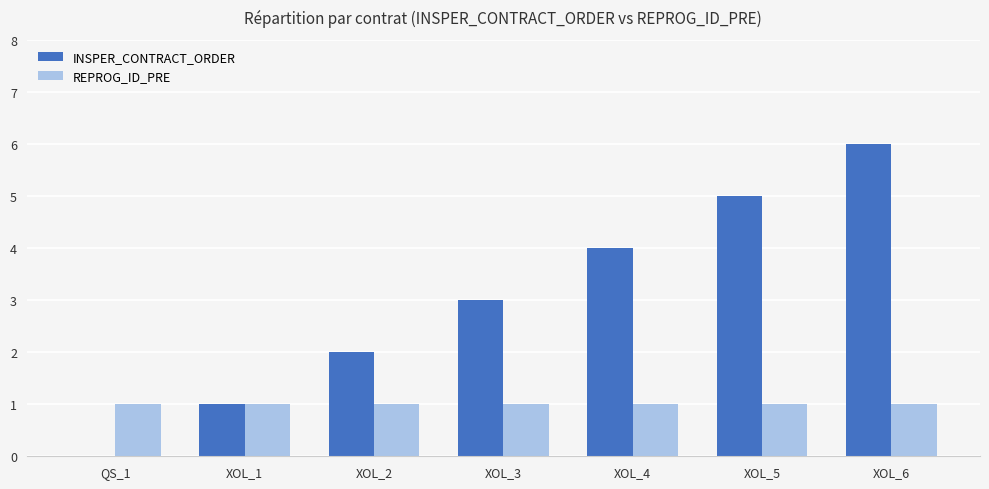

The REPROG_ID_PRE series shows 0 at QS_1. True or false?

False